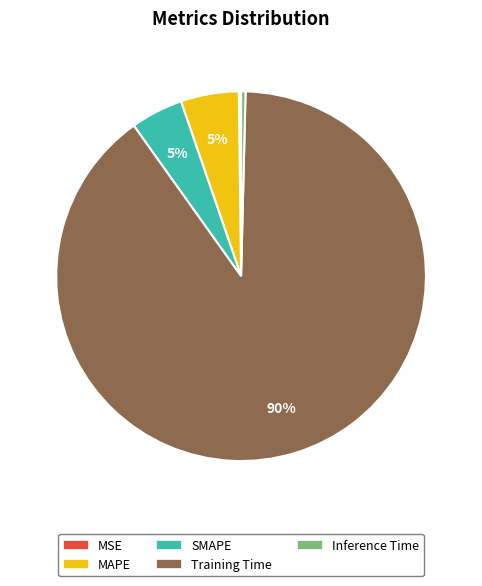

Is there any slice that represents more than half of the pie?

Yes